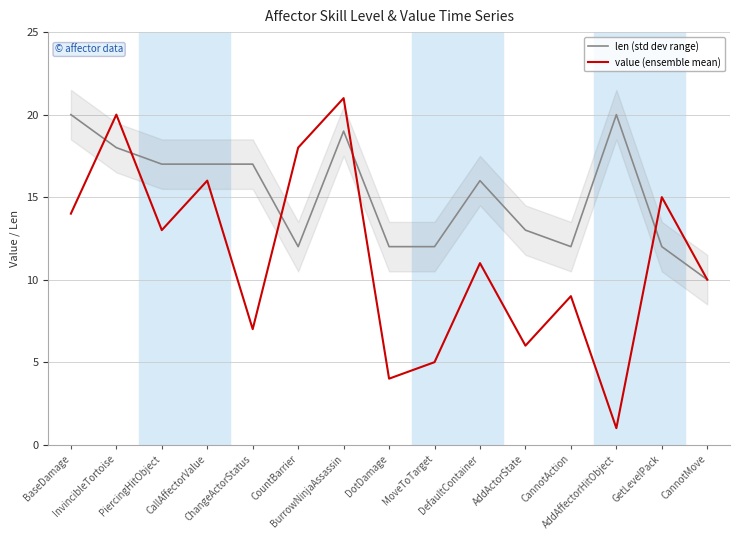

Which series has the largest total across all categories?

len (std dev range)